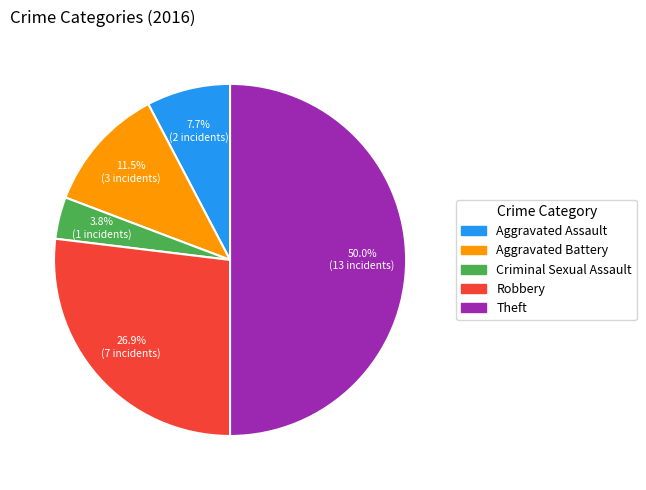

What is the ratio of the value at Aggravated Assault to the value at Criminal Sexual Assault?

2.0